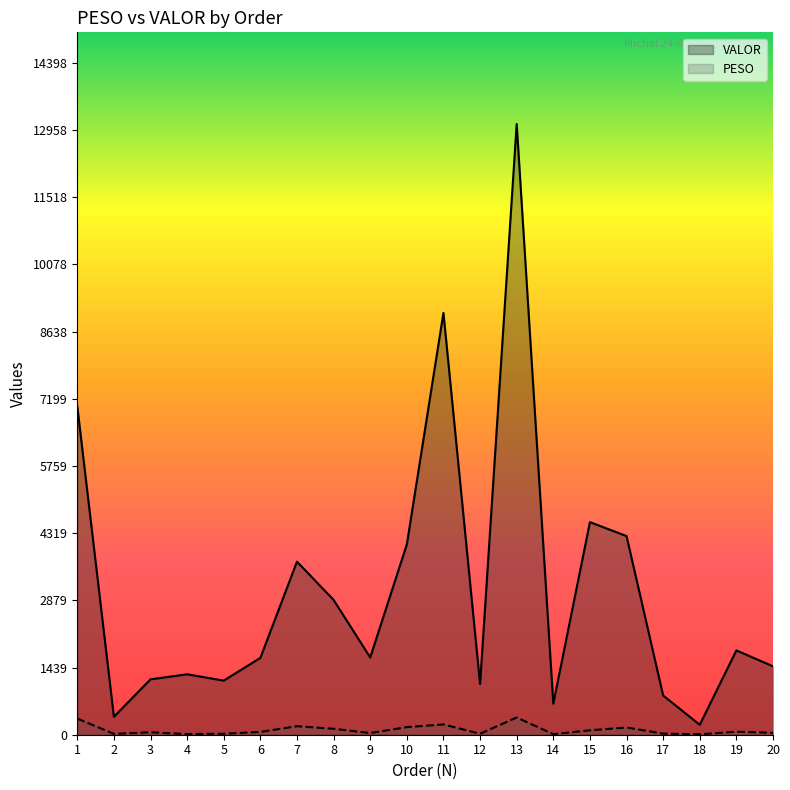

At which category does PESO reach its first local valley?

2